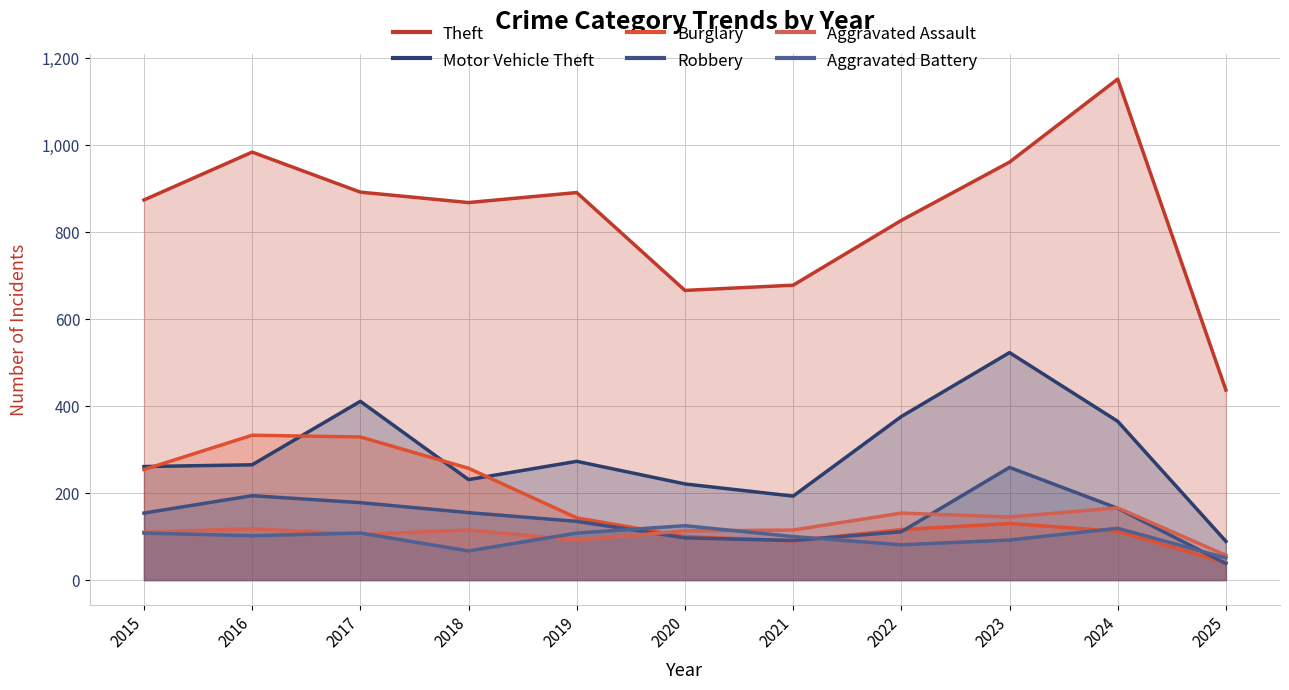

How many data points in Aggravated Battery are above 102?

5